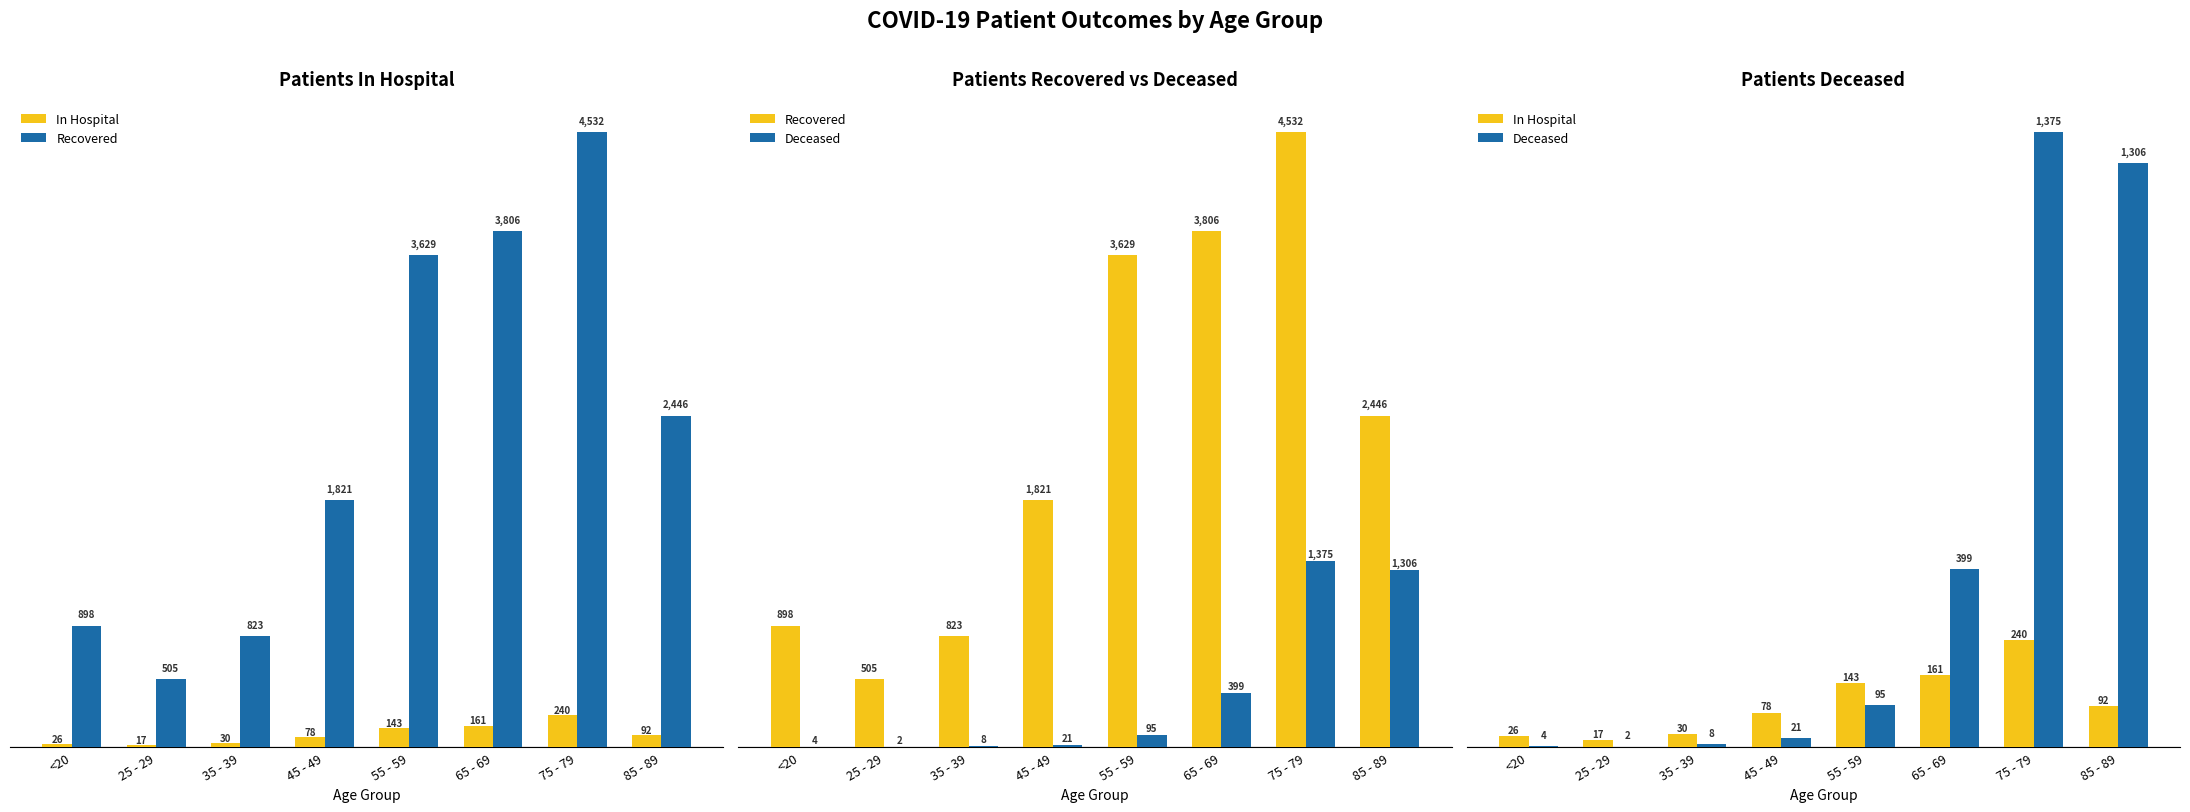

What is the difference between the maximum and minimum values in the Recovered series?

4027